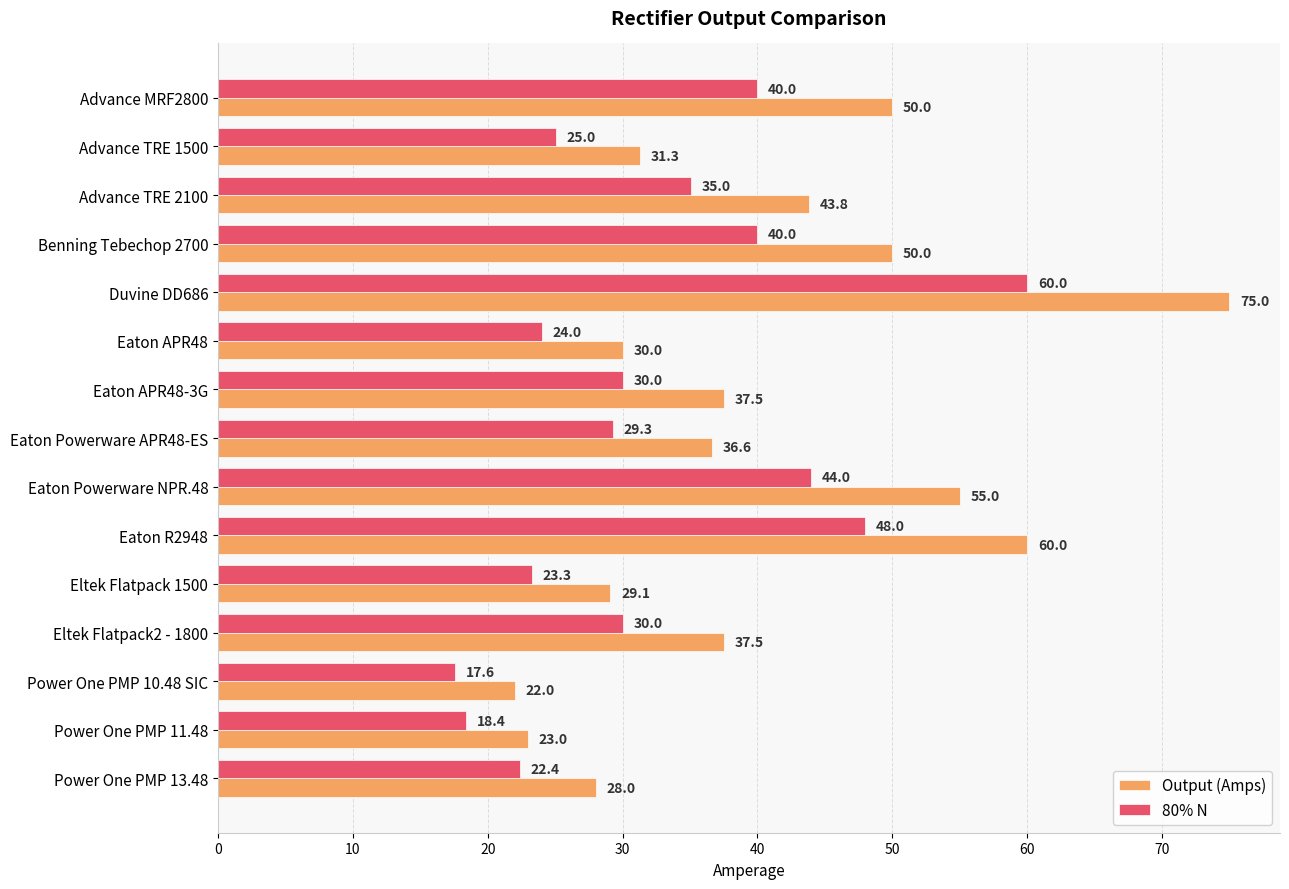

What are all the series names shown in the legend?

Output (Amps), 80% N